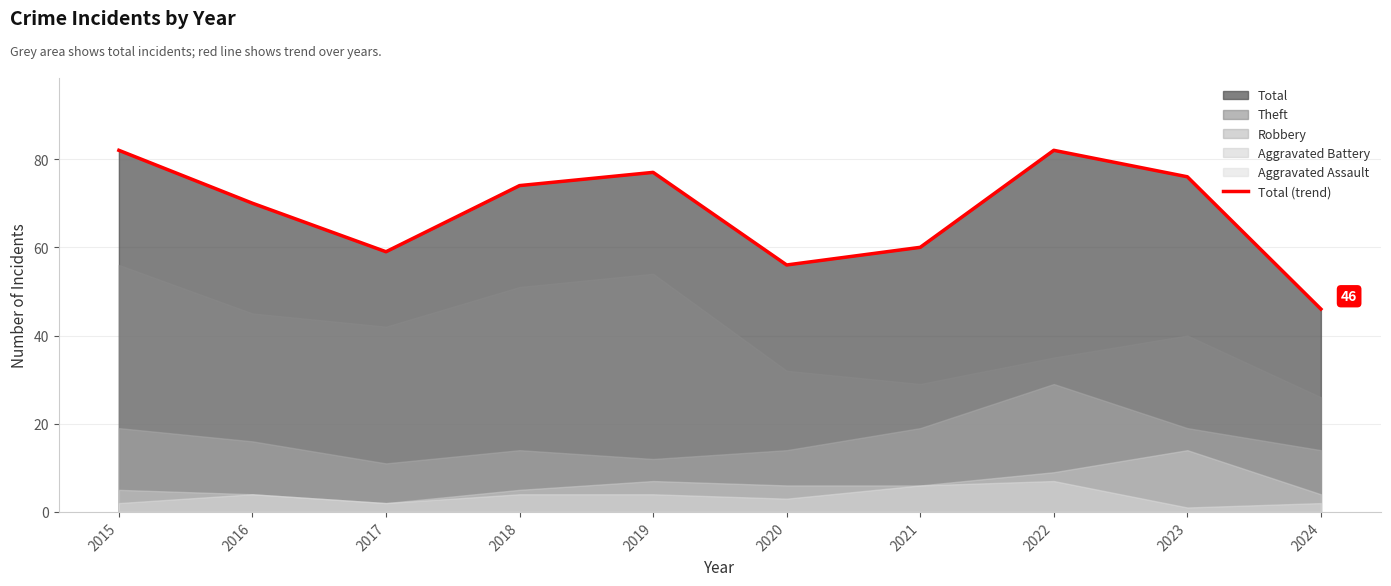

What is the sum of the values at 2018 and 2022?

156